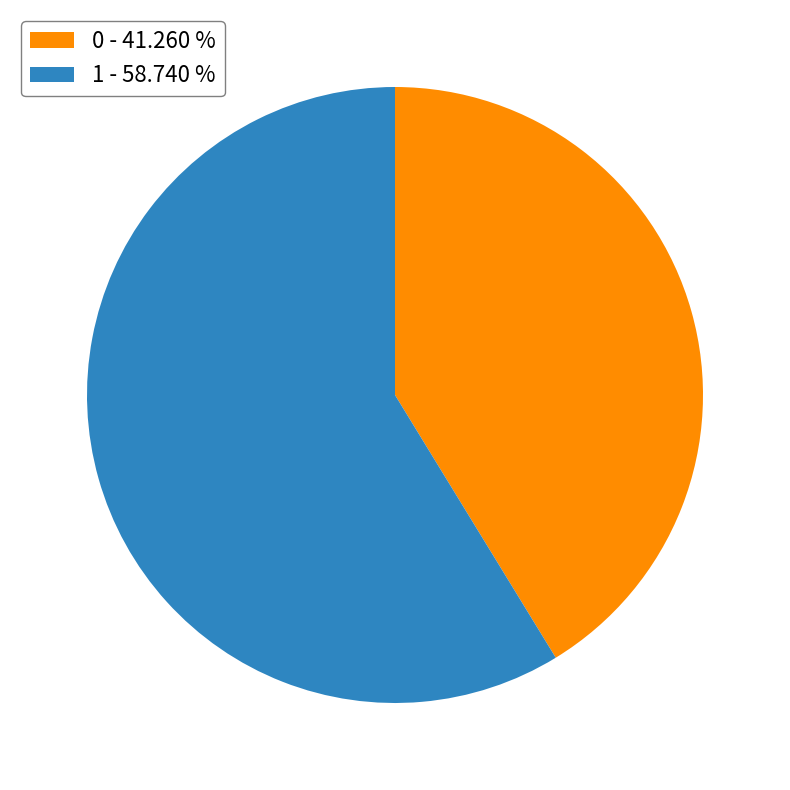

Do 1 and 0 together represent more than half of the pie?

Yes